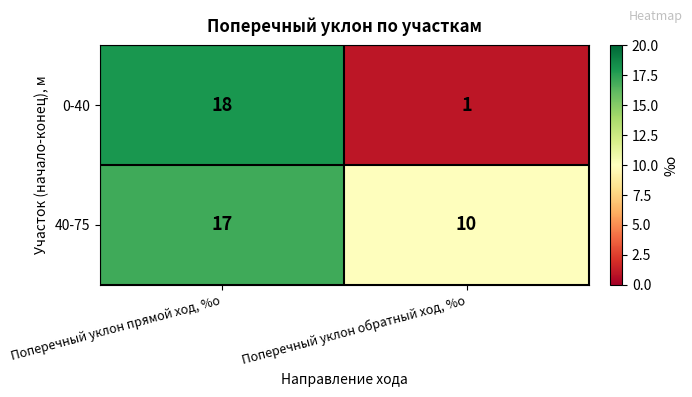

Which series has the largest range (max minus min)?

0-40